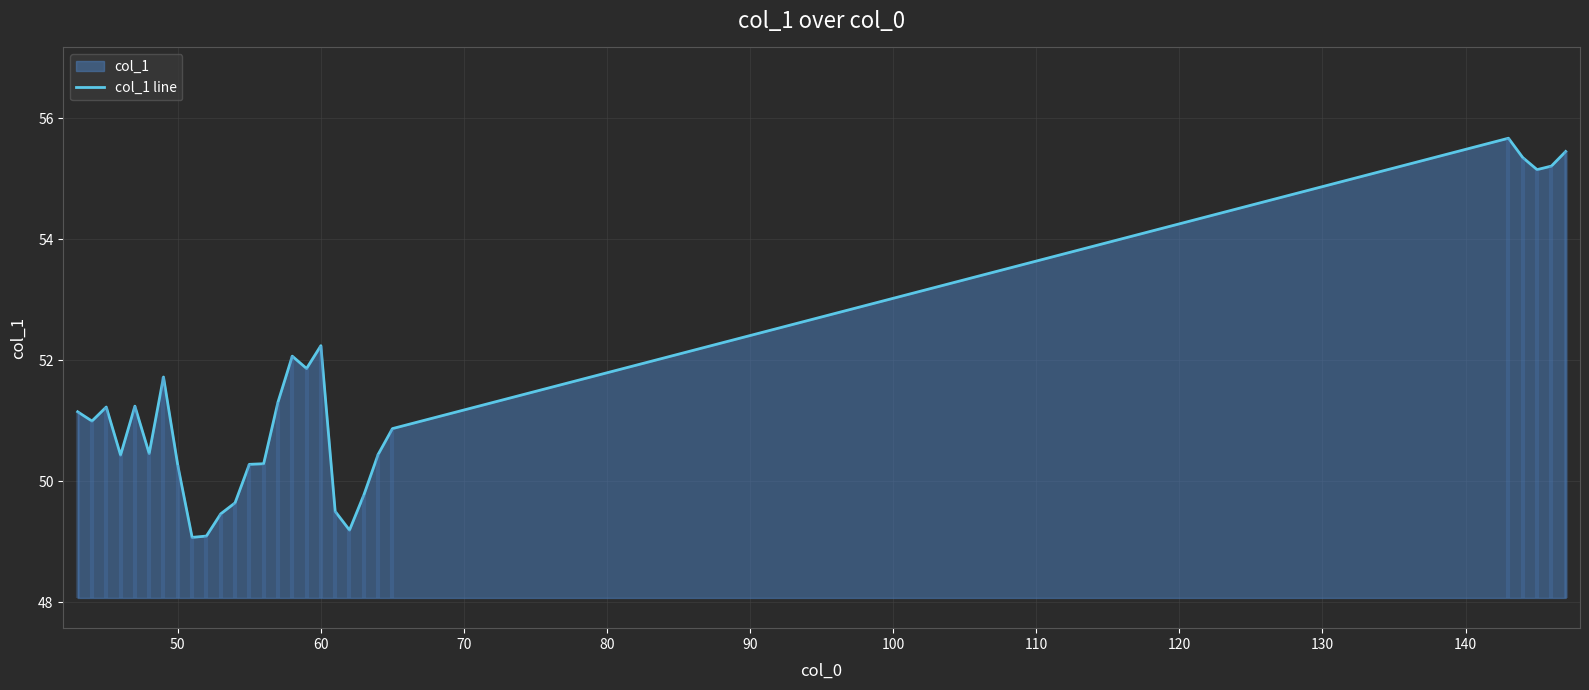

What is the difference between the maximum and second lowest values?

6.6